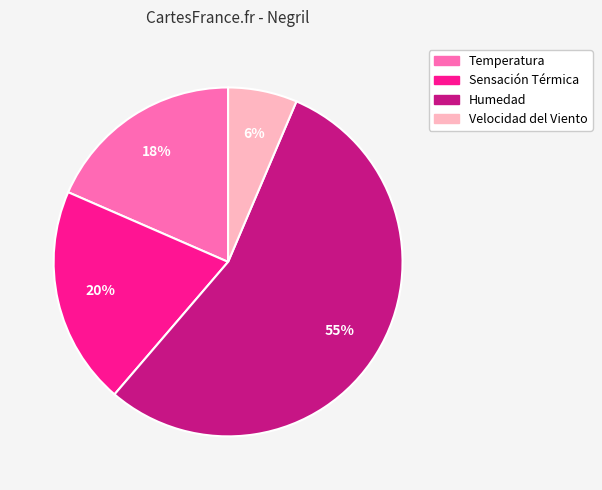

Between Humedad and Sensación Térmica, which is larger?

Humedad